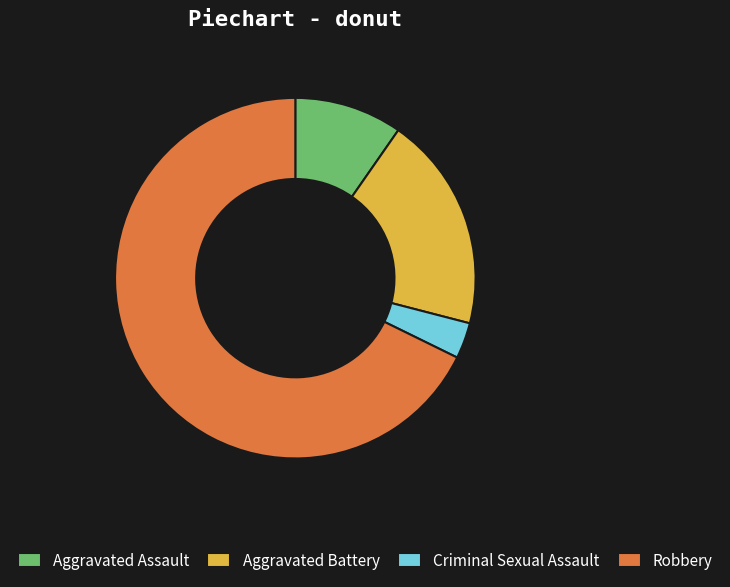

Is Criminal Sexual Assault the majority of the pie?

No